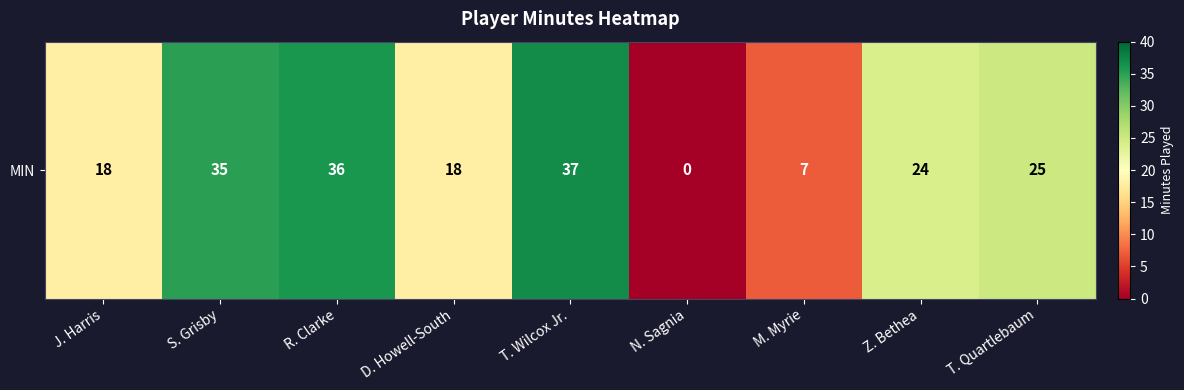

What is the sum of the values at M. Myrie and T. Wilcox Jr.?

44